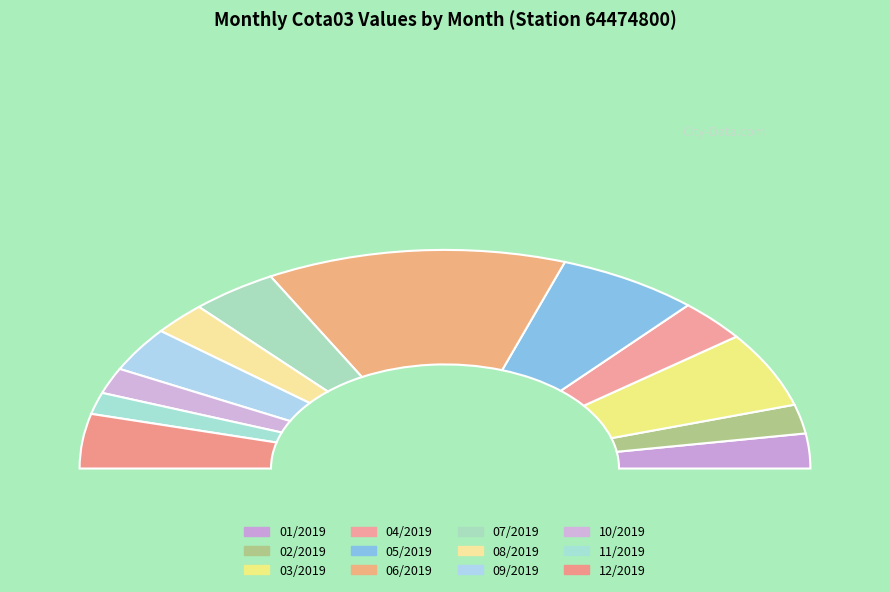

How many segments does this pie chart have?

12